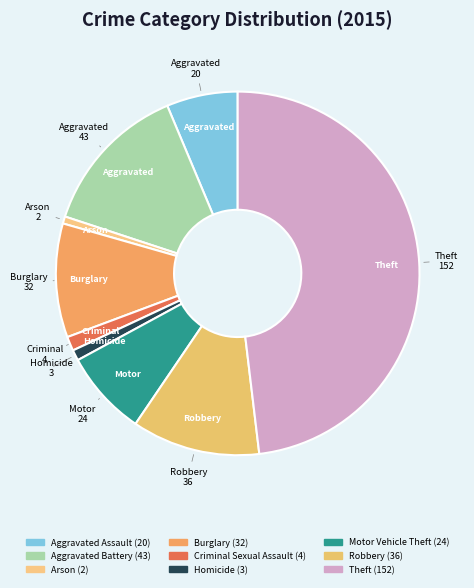

How many slices are in this pie chart?

9